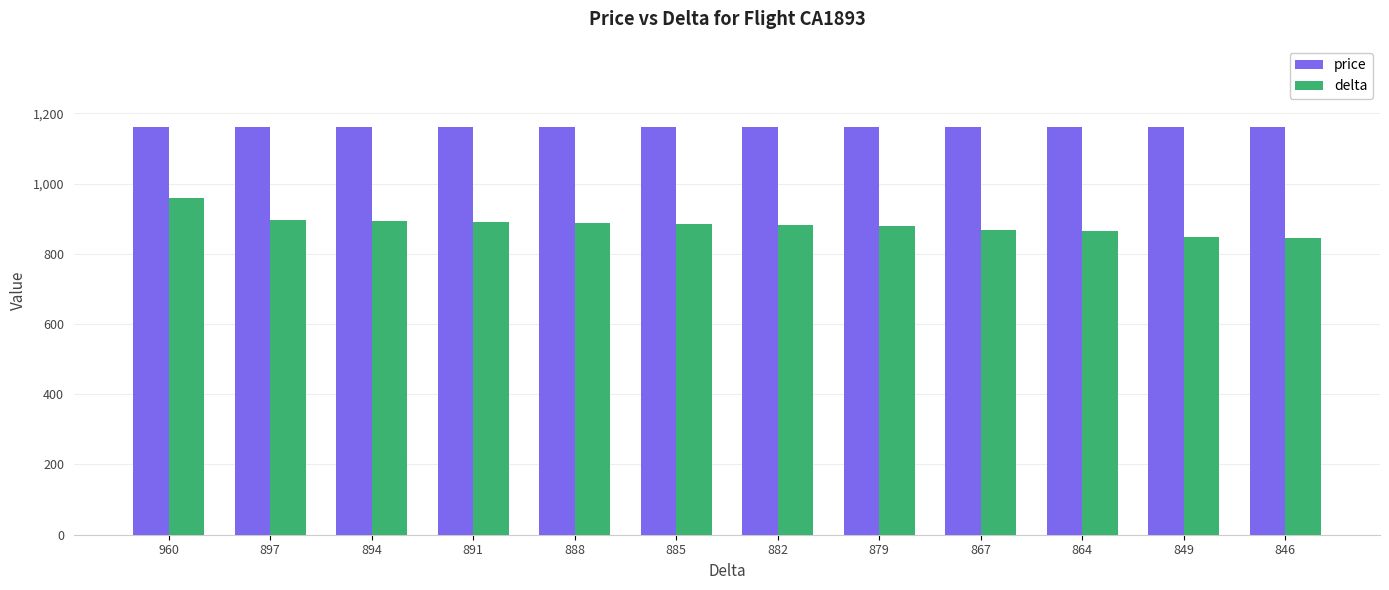

At which label does delta reach its peak?

960